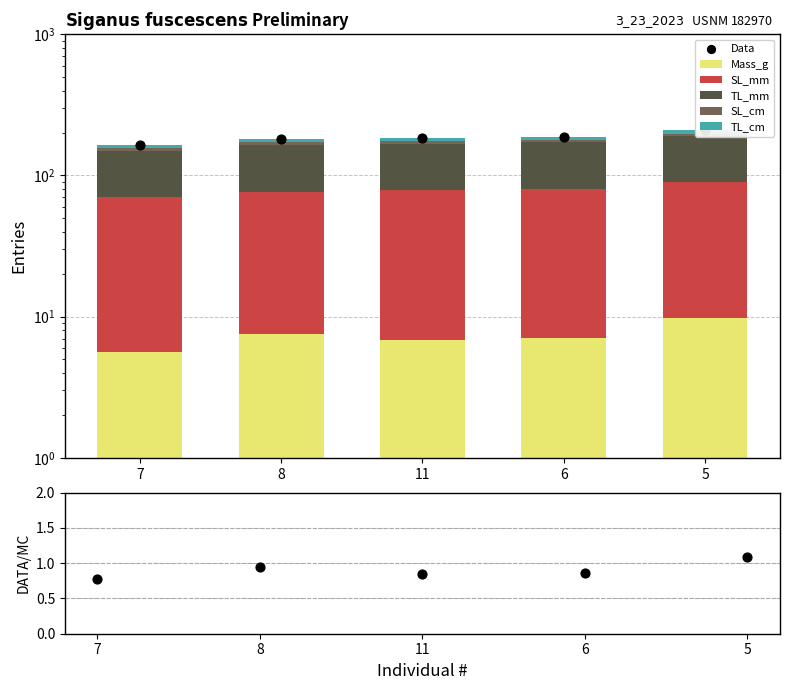

What are all the series names shown in the legend?

Mass_g, SL_mm, TL_mm, SL_cm, TL_cm